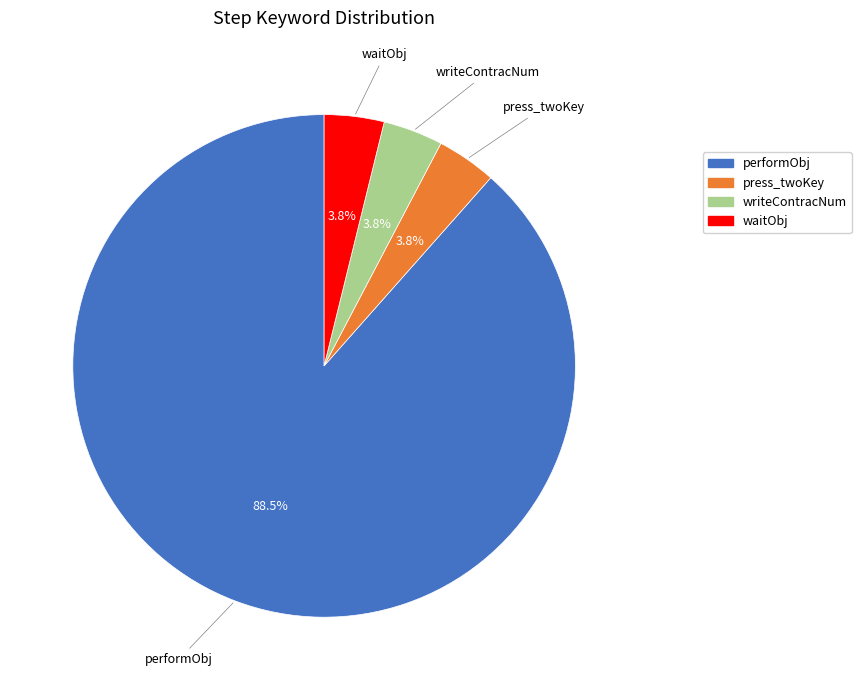

What is the largest slice in the pie chart?

performObj